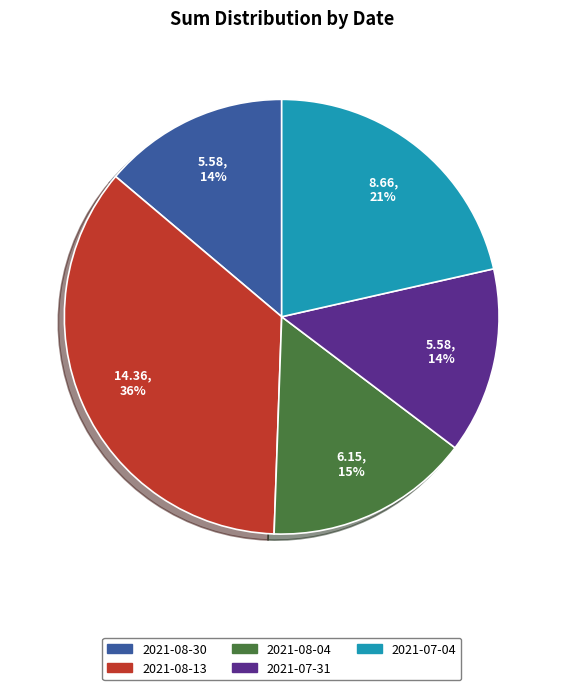

To the nearest percent, what is the combined percentage of 2021-07-31 and 2021-08-04?

29%